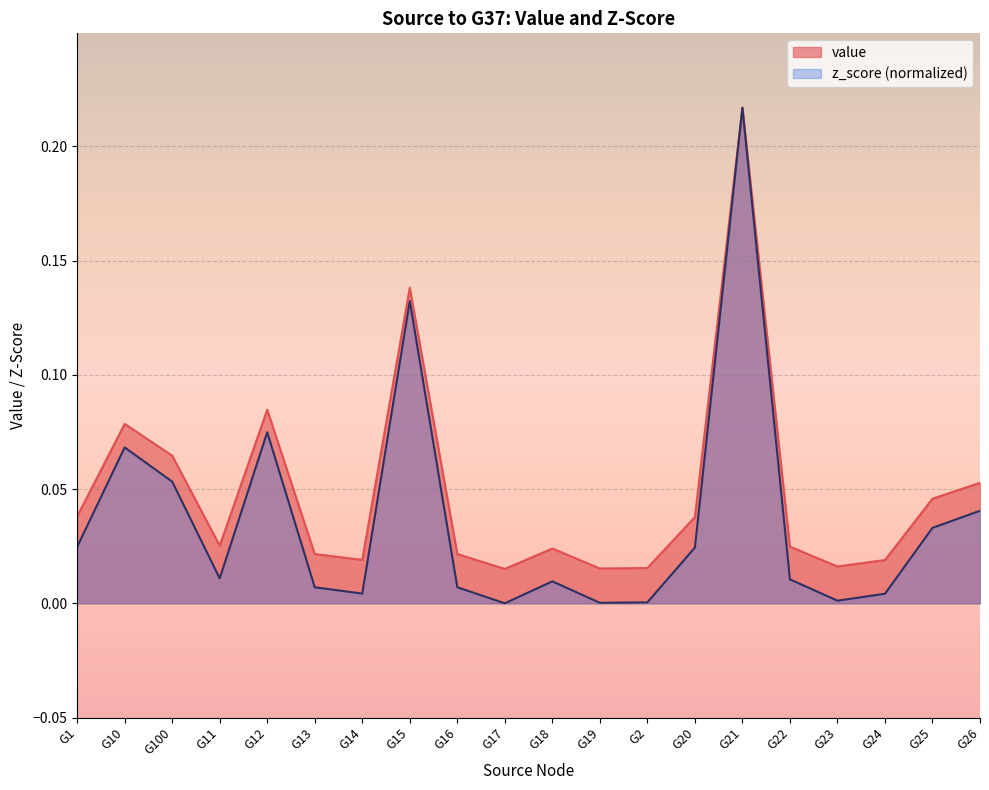

What is the label of the 17th point from the left?

G23